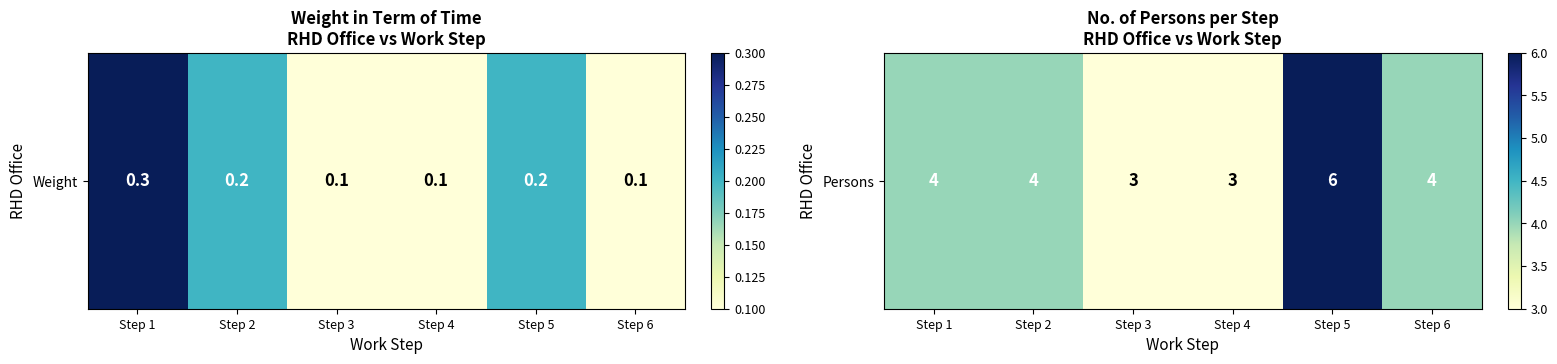

List the labels in order of value, smallest first.

Step 3, Step 4, Step 1, Step 2, Step 6, Step 5